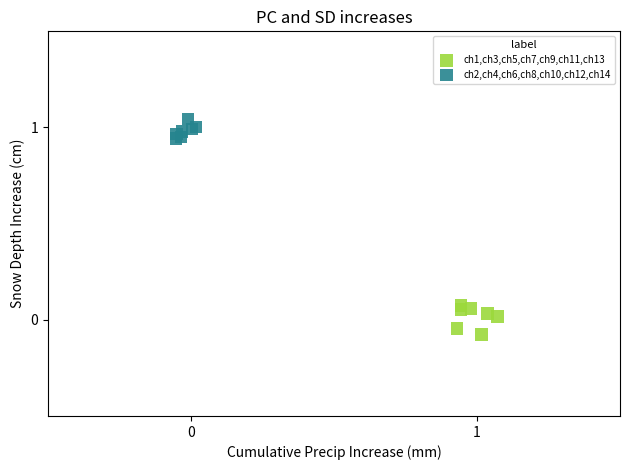

Which series reaches the minimum Y coordinate?

ch1,ch3,ch5,ch7,ch9,ch11,ch13